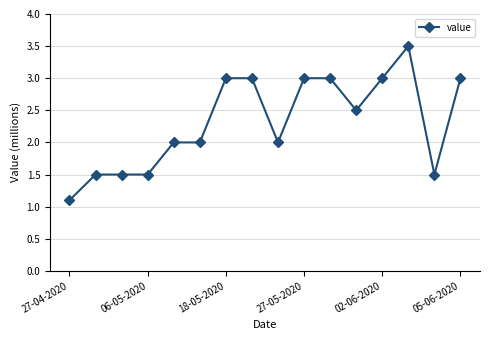

What is the difference between the second highest and minimum values?

1.9